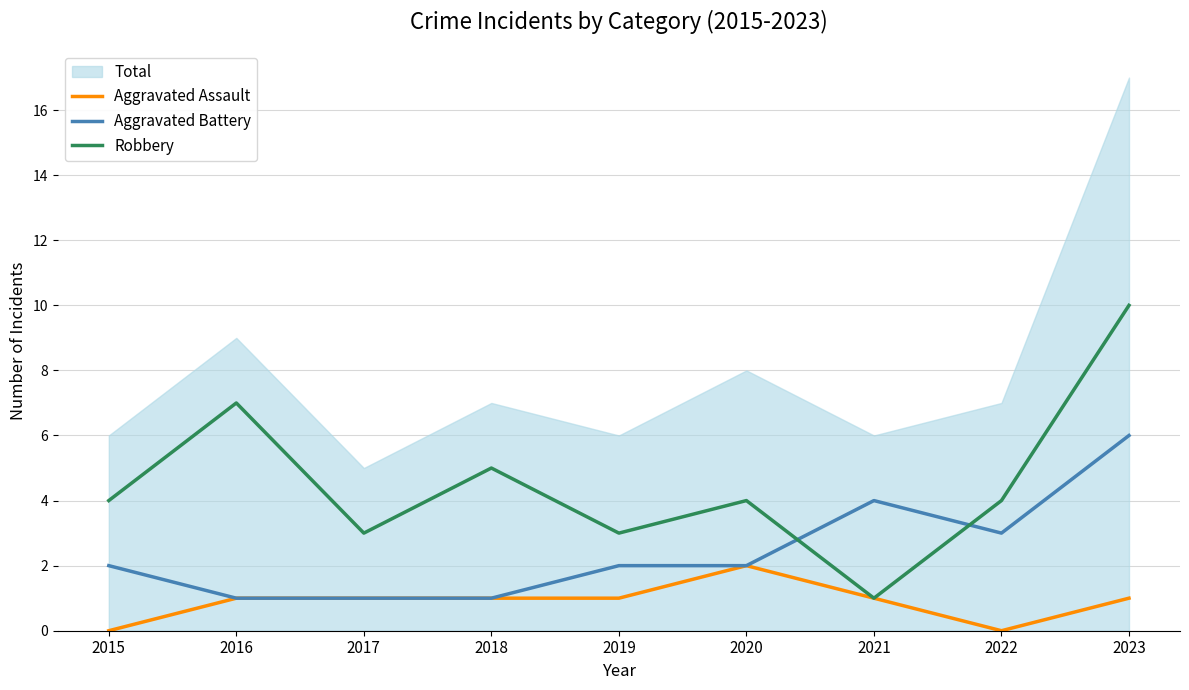

What is the maximum value for Robbery?

10